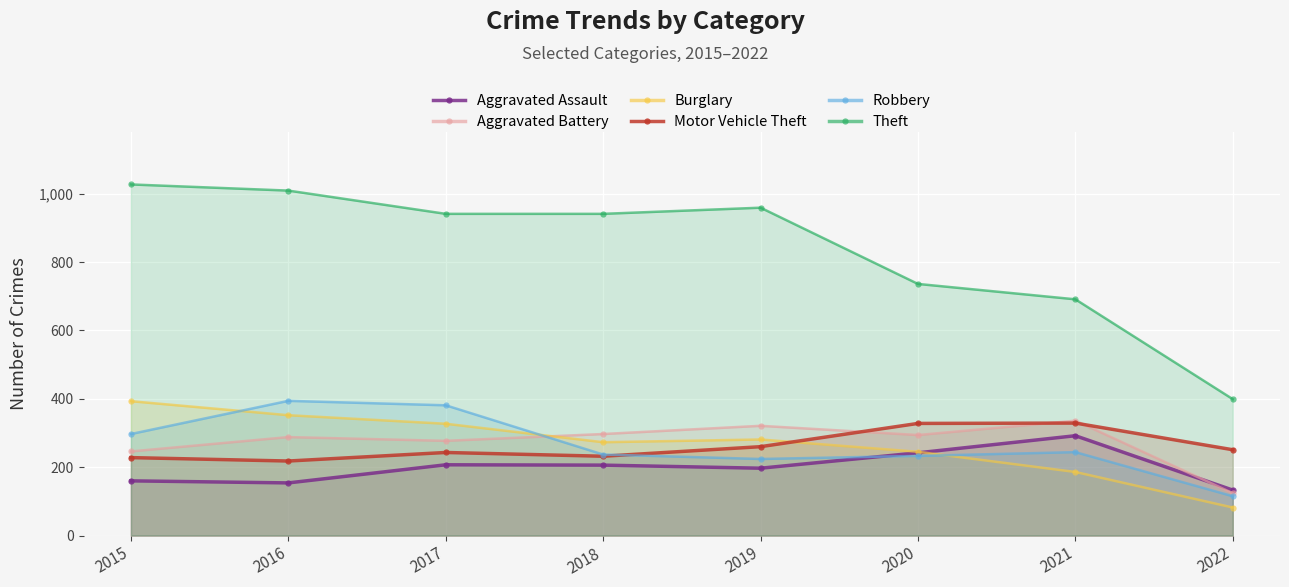

At how many categories does at least one series exceed 608?

7